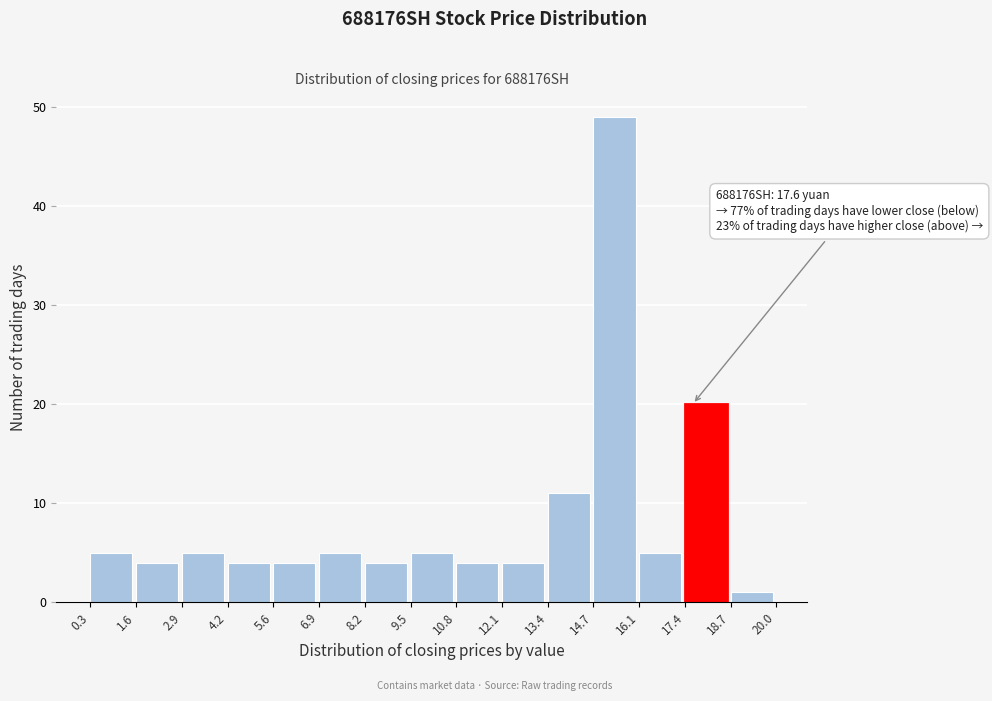

Which range on the x-axis has the tallest bar?

14.7 to 16.1